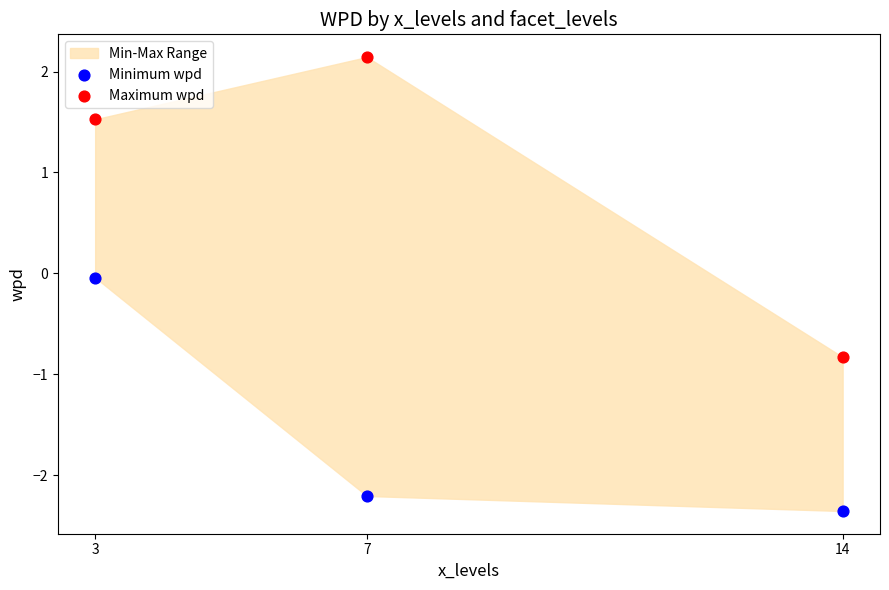

Which series contains the lowest Y value?

Minimum wpd